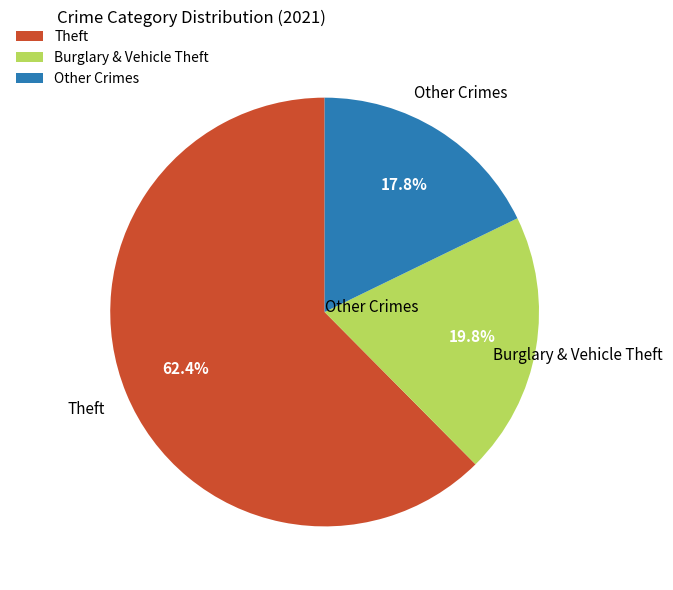

Which category has the smallest portion of the pie?

Other Crimes